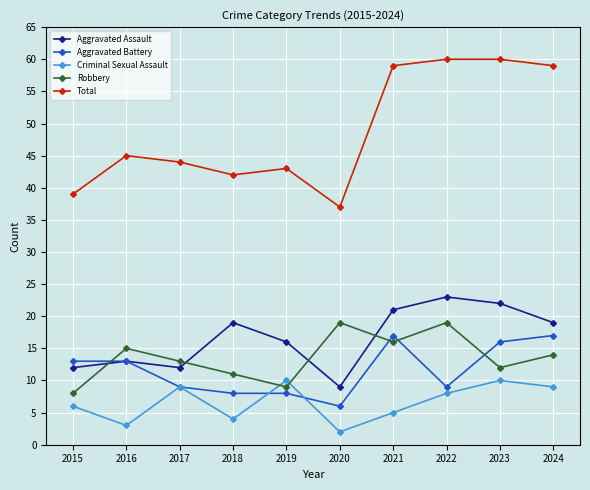

What is the value of the Criminal Sexual Assault point at the 3rd from the left?

9